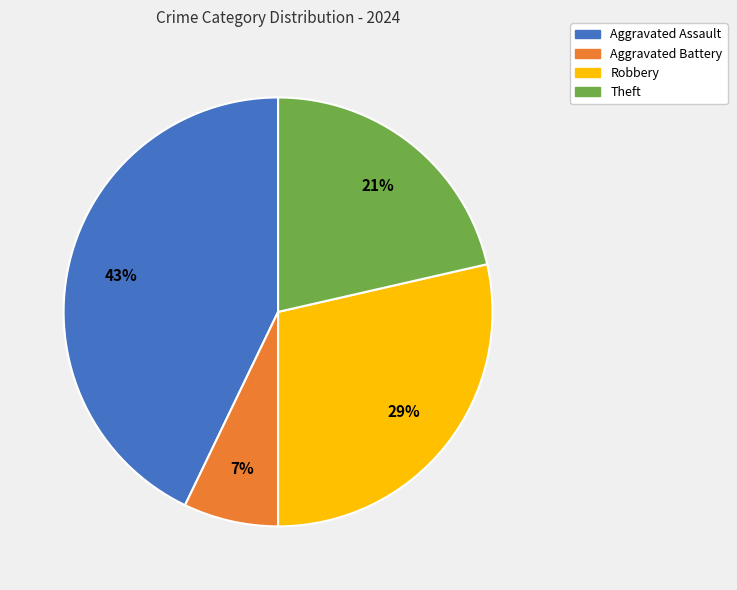

To the nearest percent, what percentage of the pie is Aggravated Assault?

43%